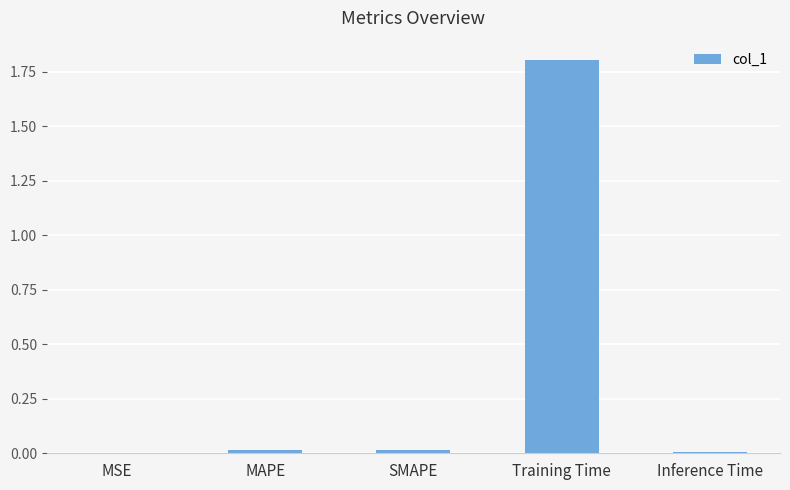

The chart shows a value of 0.0 at MSE. True or false?

True